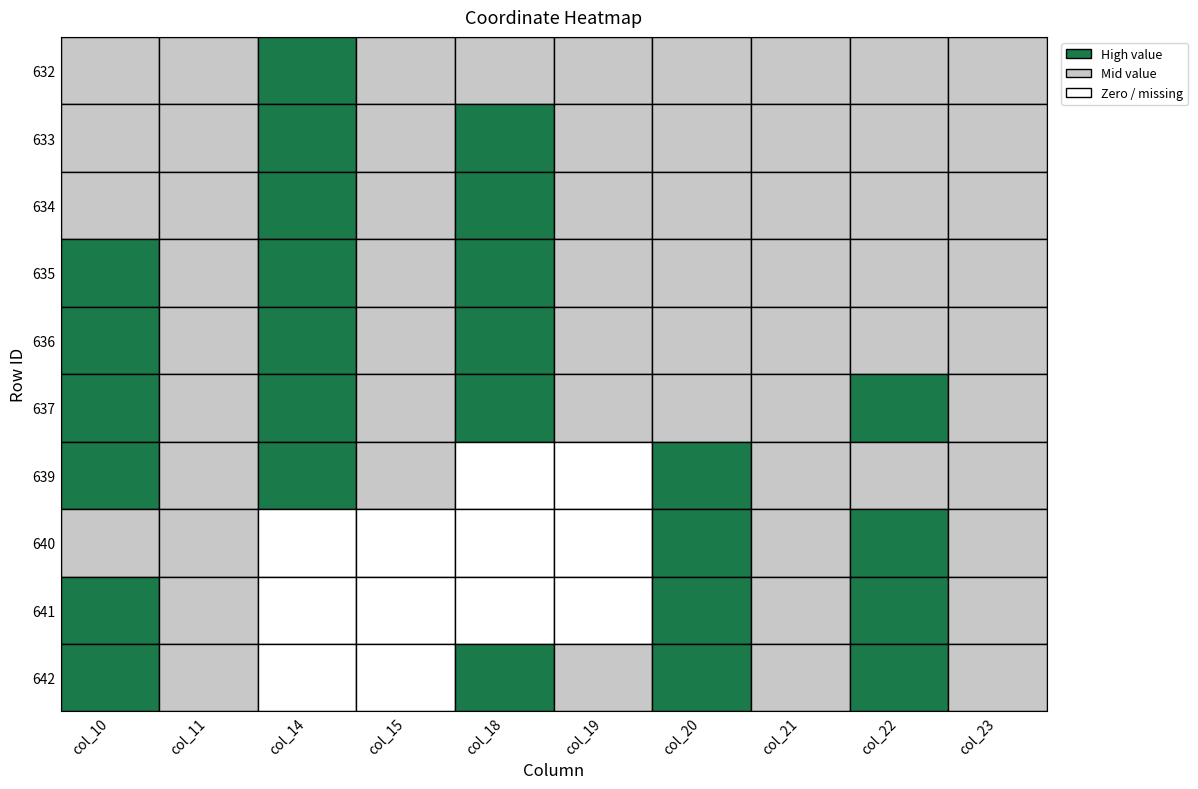

Is the value of 632 at 1 greater than the value of 637 at 8?

No